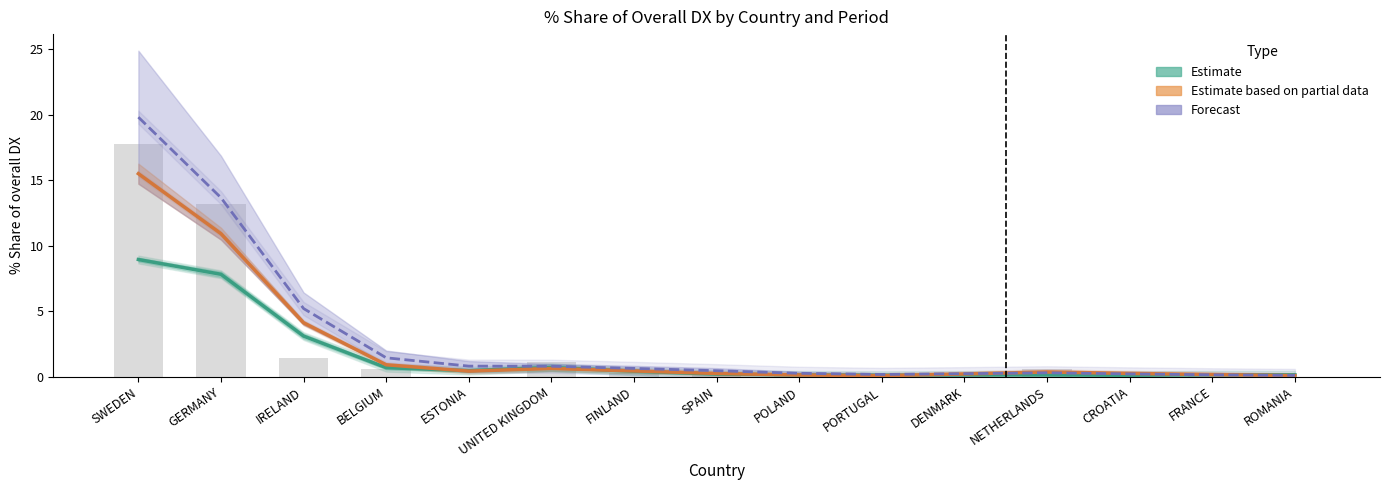

What is the difference between the second highest and minimum values in the Forecast series?

13.6